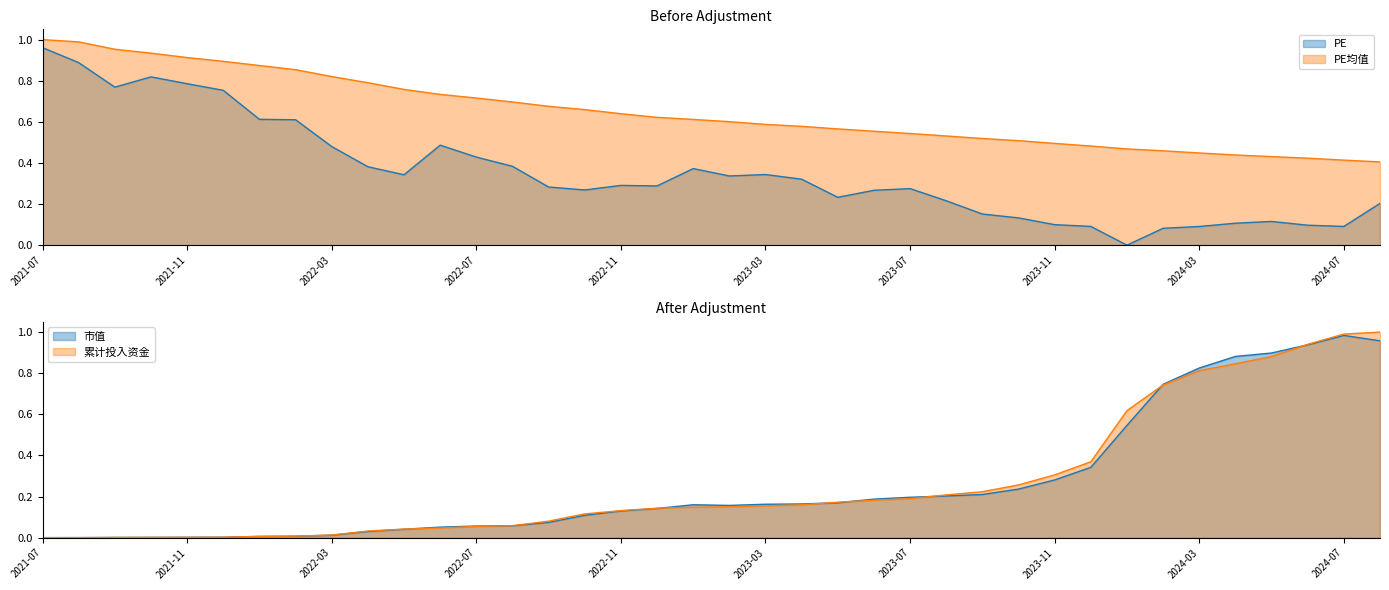

At which label does PE均值 reach its minimum?

2024-08